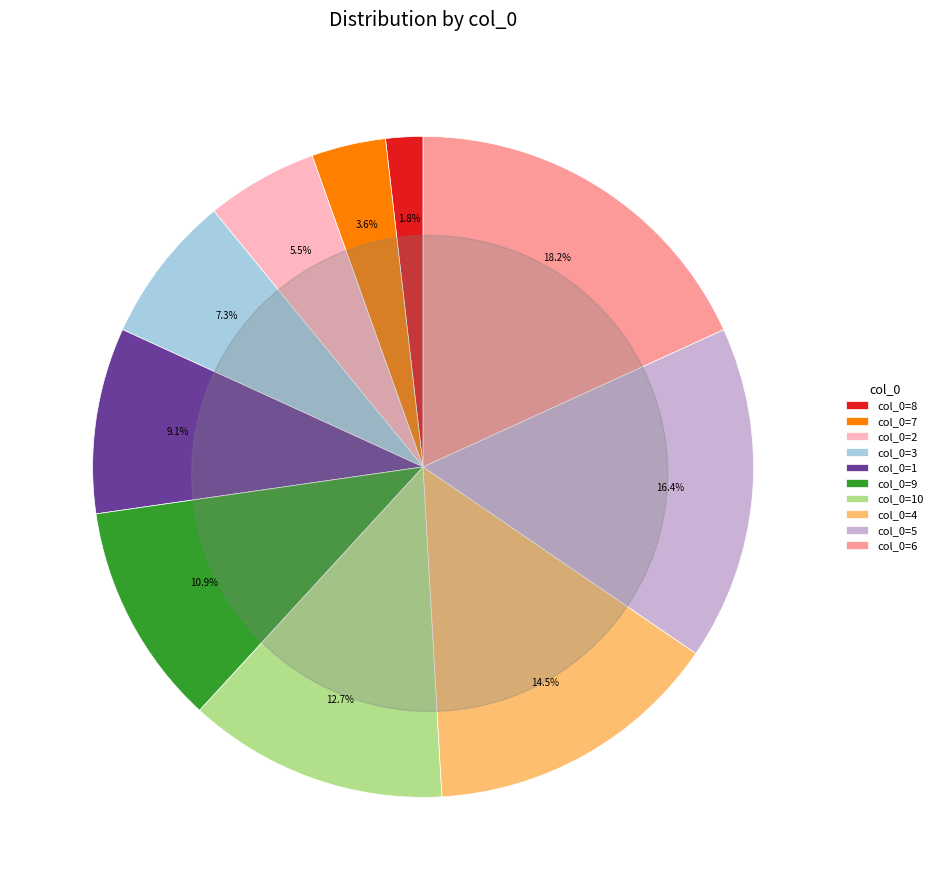

The 8 slice represents 1% of the pie. True or false?

False